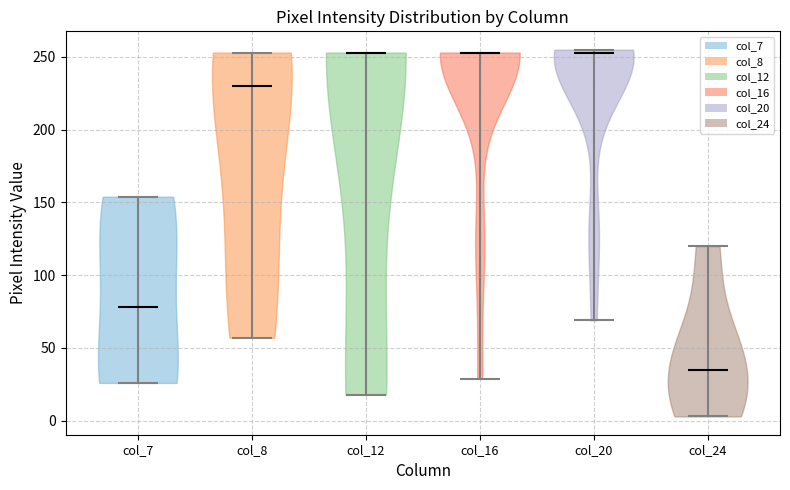

Reading left to right, read every violin against the y-axis: where its median line is, and the lowest and highest points it reaches. The values are not printed on the chart, so give them approximately, as read against the axis.

col_7: median line 80, lowest point 25, highest point 155
col_8: median line 230, lowest point 55, highest point 255
col_12: median line 255, lowest point 20, highest point 255
col_16: median line 255, lowest point 30, highest point 255
col_20: median line 255, lowest point 70, highest point 255
col_24: median line 35, lowest point 5, highest point 120